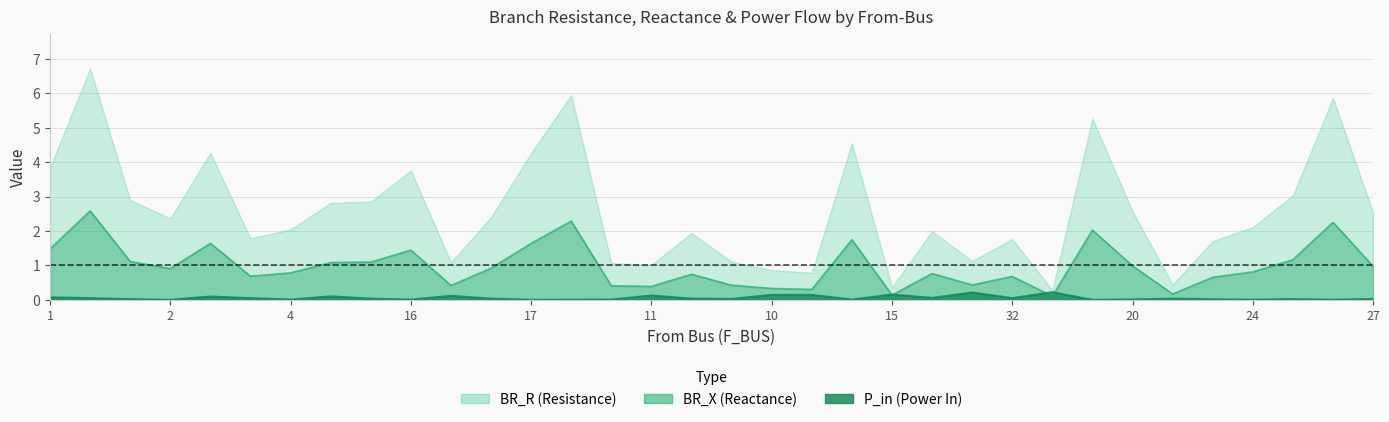

At which category does BR_X reach its first local valley?

2